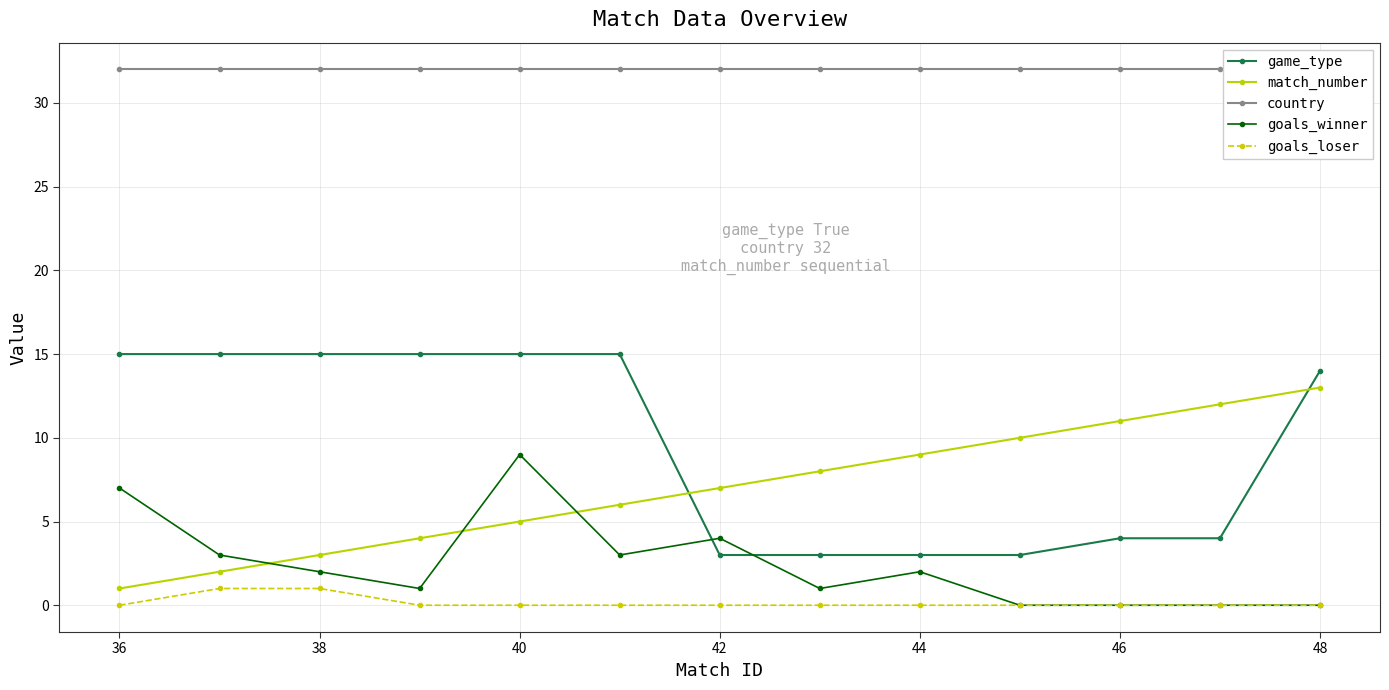

The value of goals_winner at 48 is 0. True or false?

True